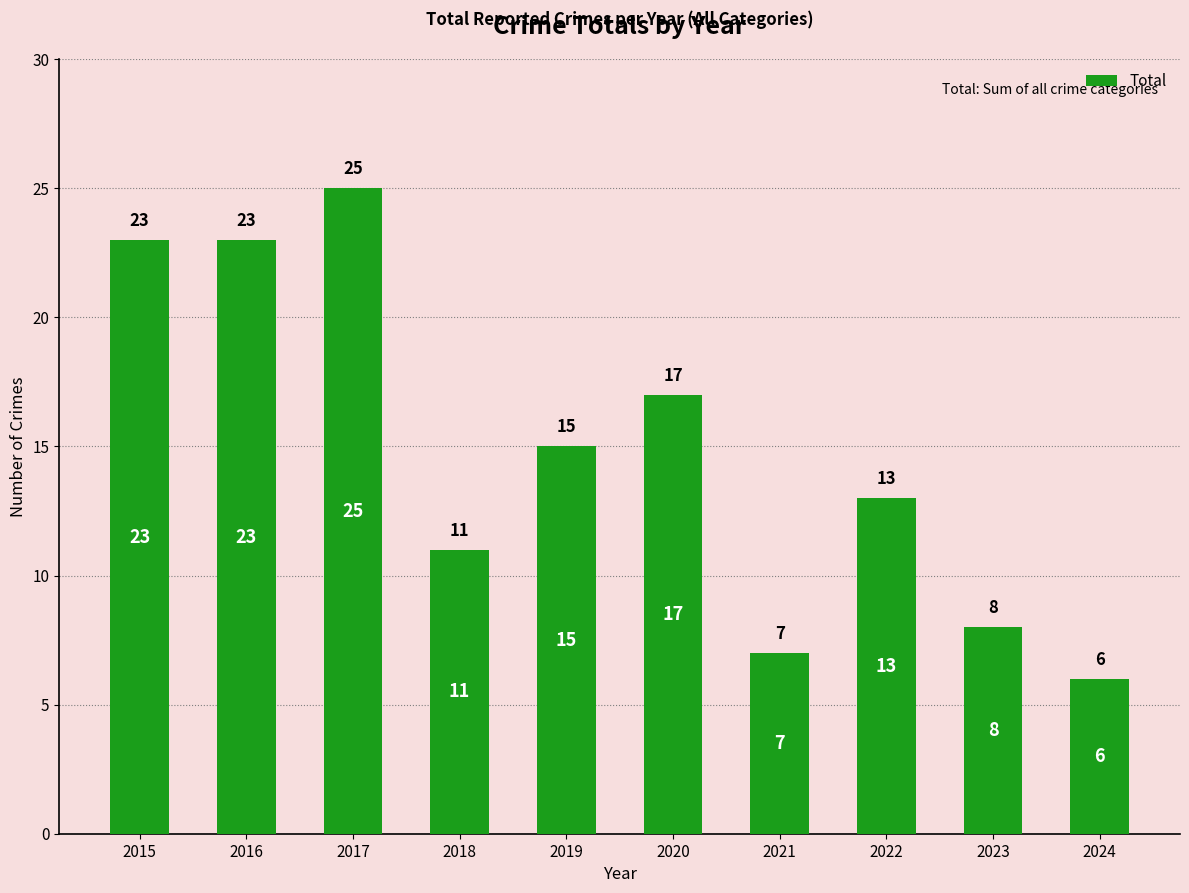

Reading left to right, list all the values displayed in this chart.

2015=23	2016=23	2017=25	2018=11	2019=15	2020=17	2021=7	2022=13	2023=8	2024=6